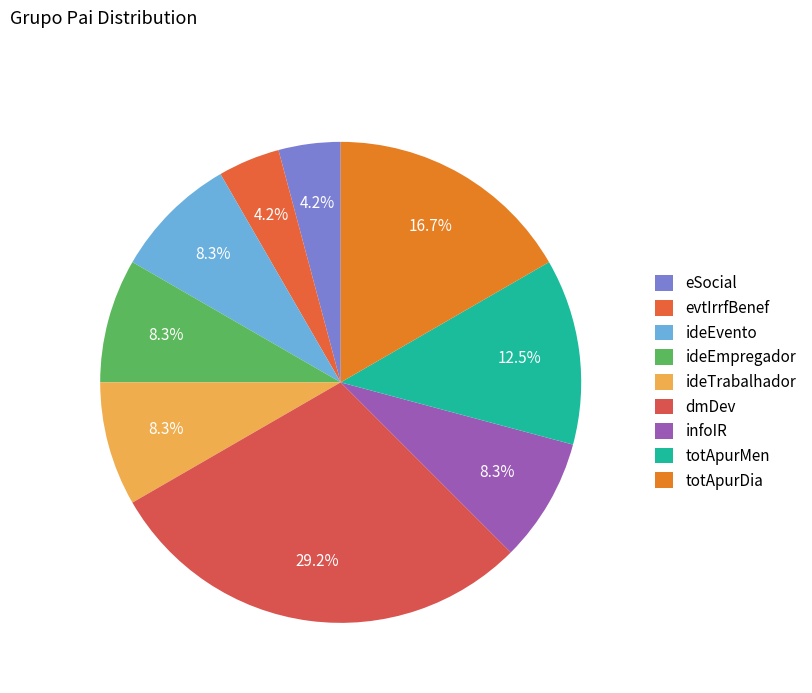

Do ideEmpregador and ideTrabalhador together represent more than half of the pie?

No